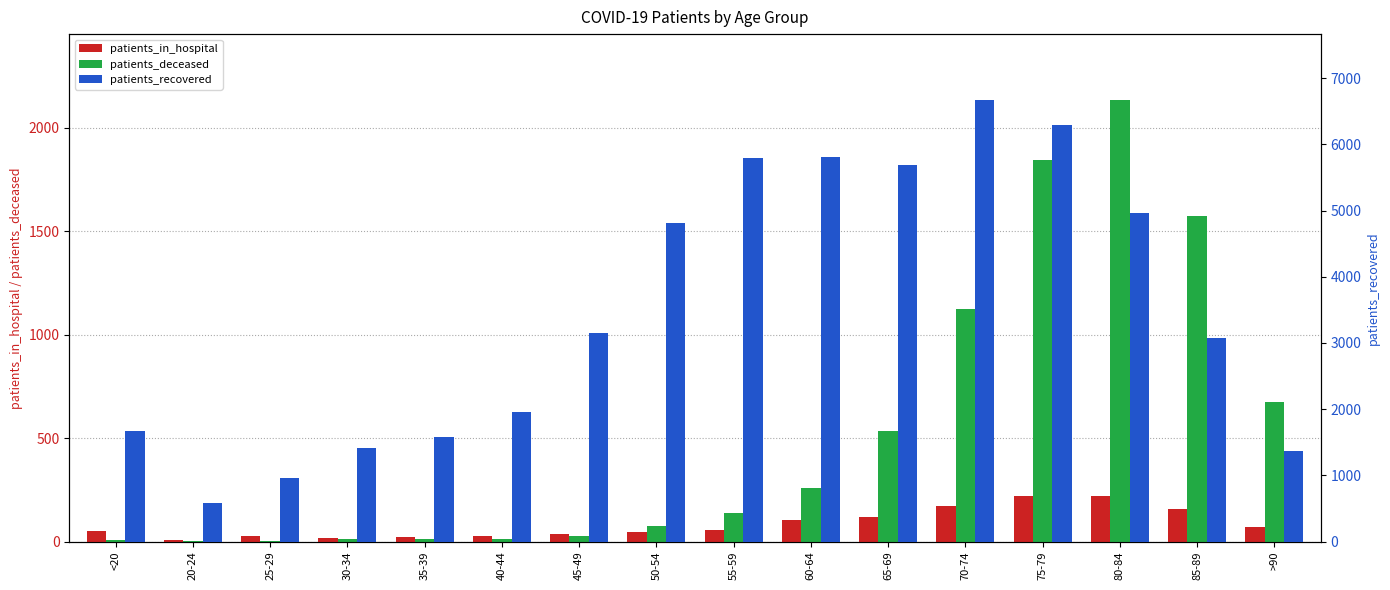

Which series has the largest range (max minus min)?

patients_recovered